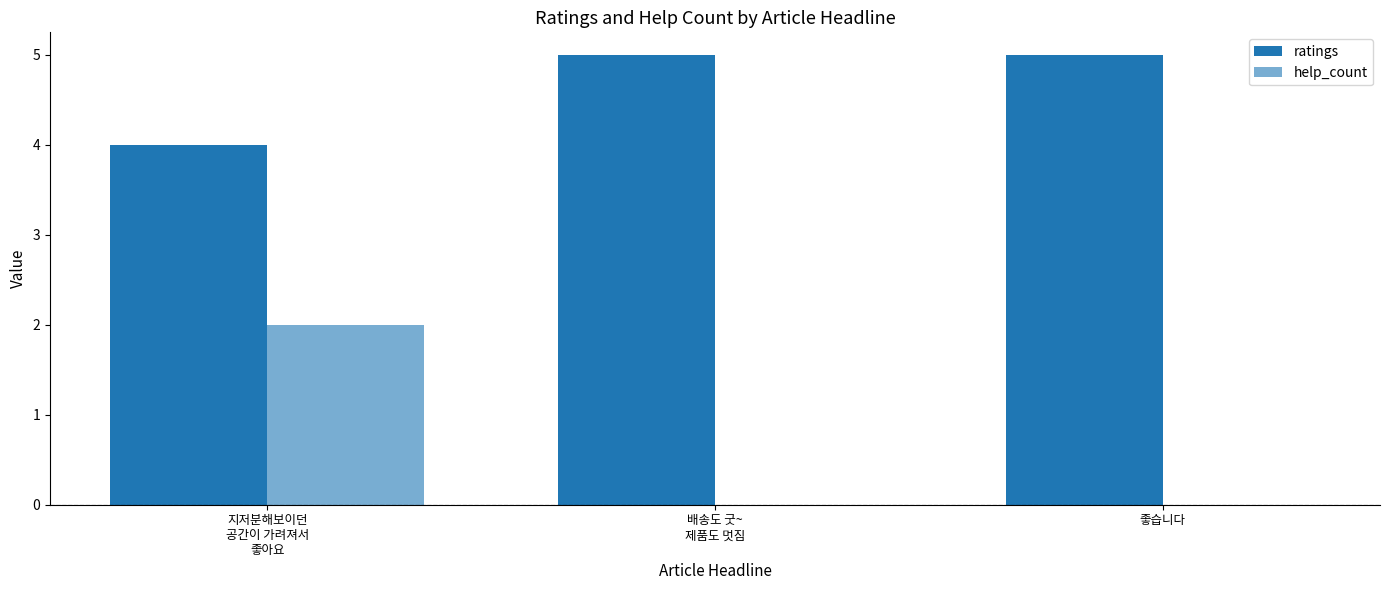

How many groups of bars are there?

3